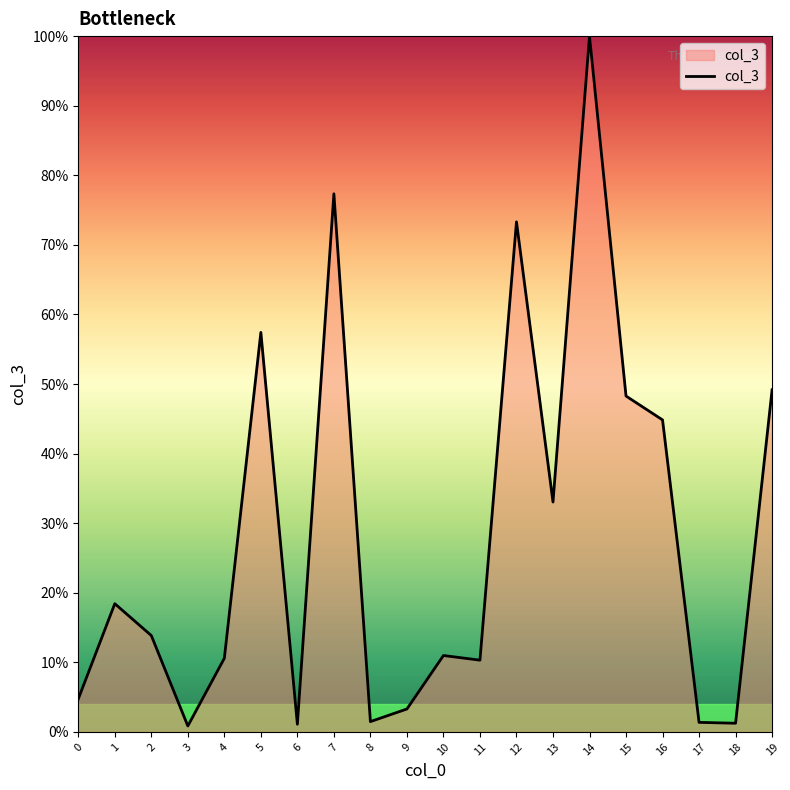

True or false: the data shows 100.0 at 14.

True